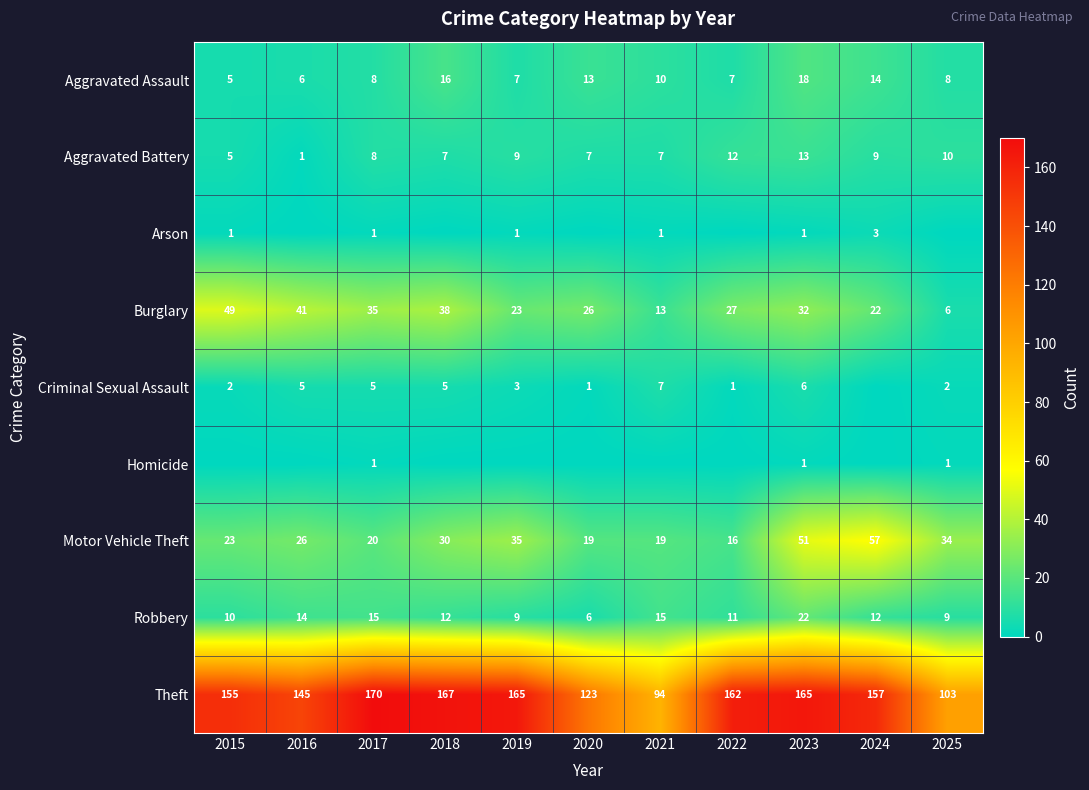

At which label is Burglary closest to 27?

2022